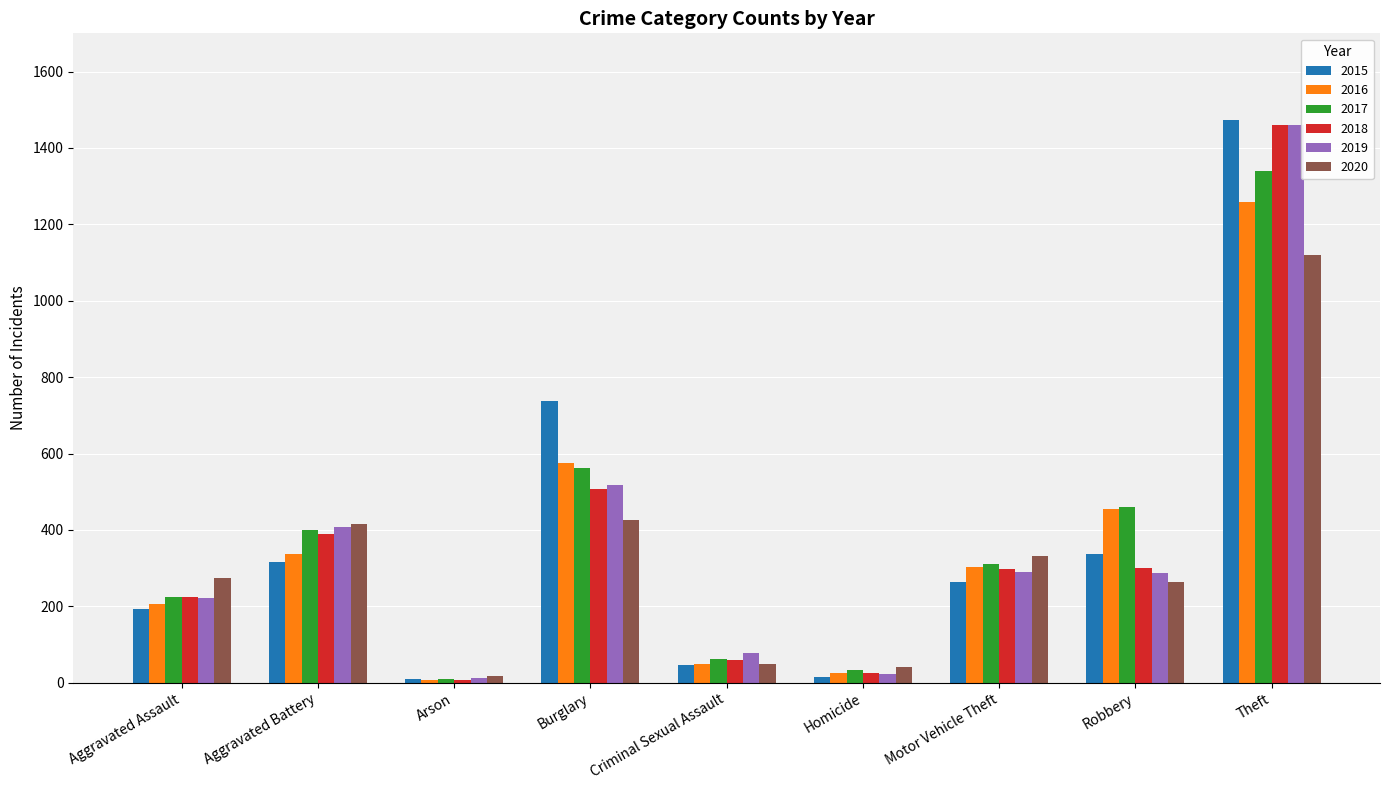

Is the value of 2015 at Theft greater than the value of 2016 at Theft?

Yes